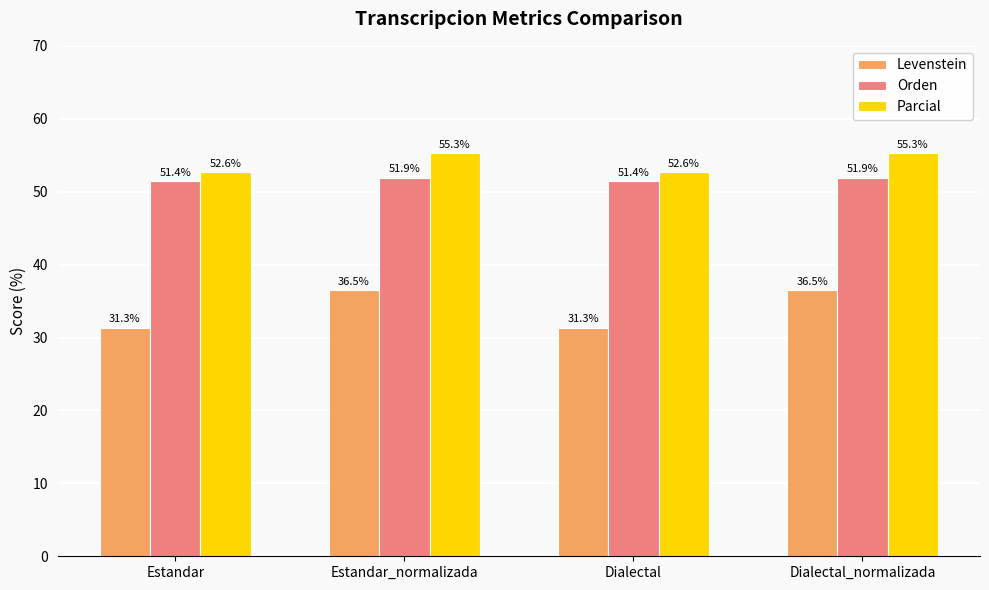

What is the greatest value displayed?

55.3